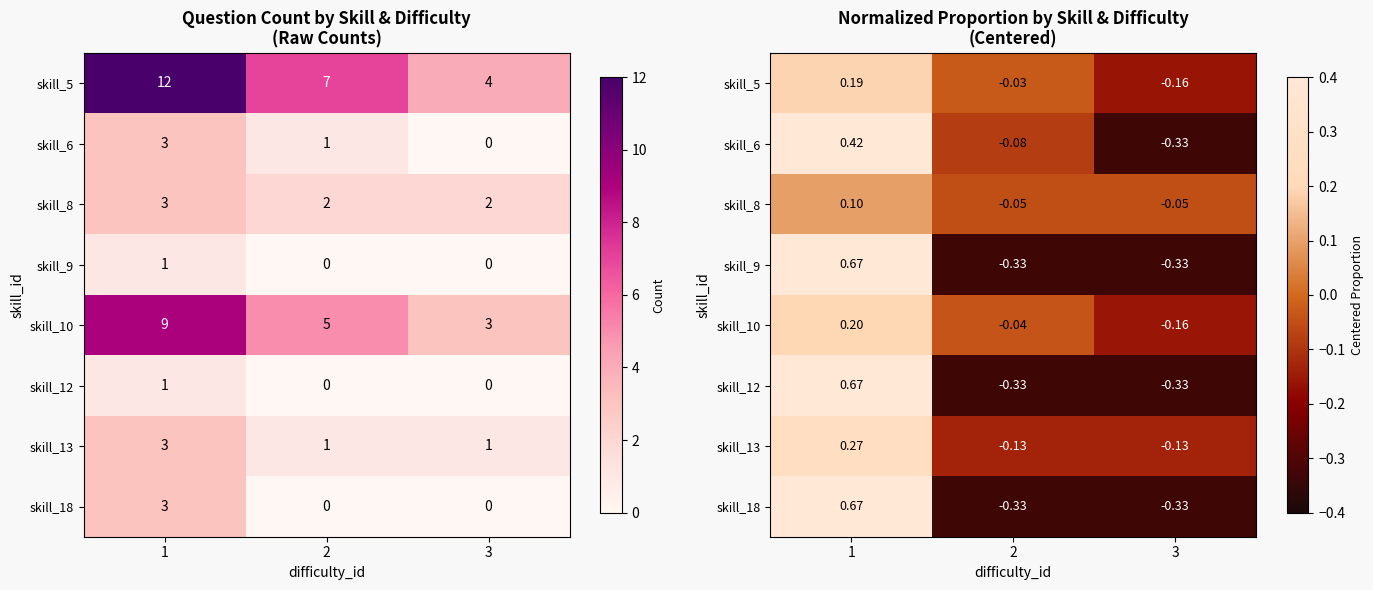

At how many categories does at least one series exceed 0?

1